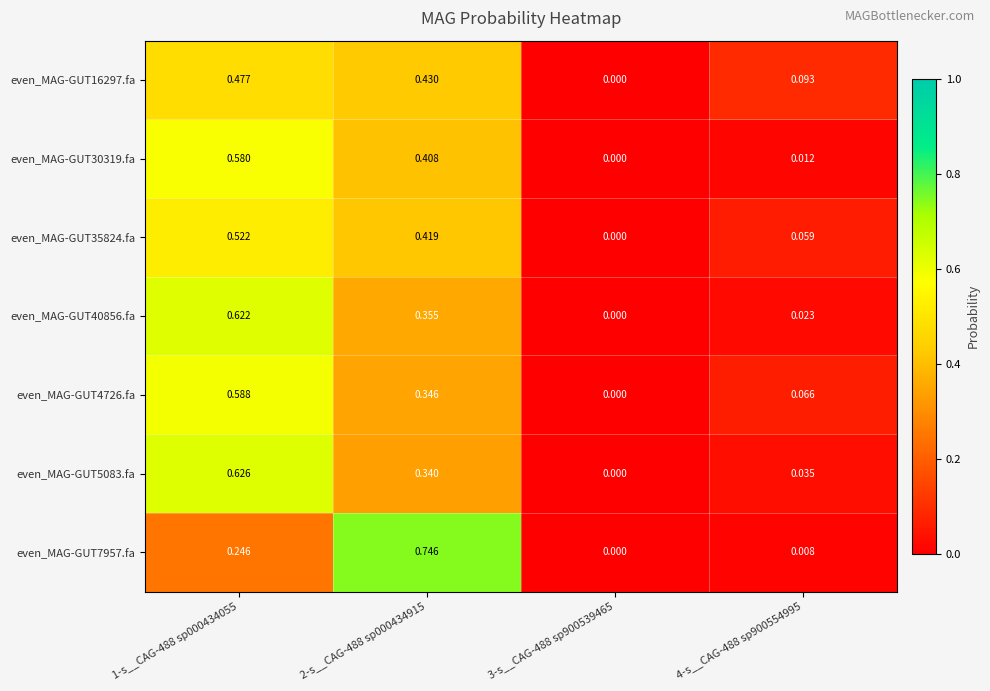

Is the value of even_MAG-GUT35824.fa at 1-s__CAG-488 sp000434055 greater than the value of even_MAG-GUT7957.fa at 1-s__CAG-488 sp000434055?

Yes